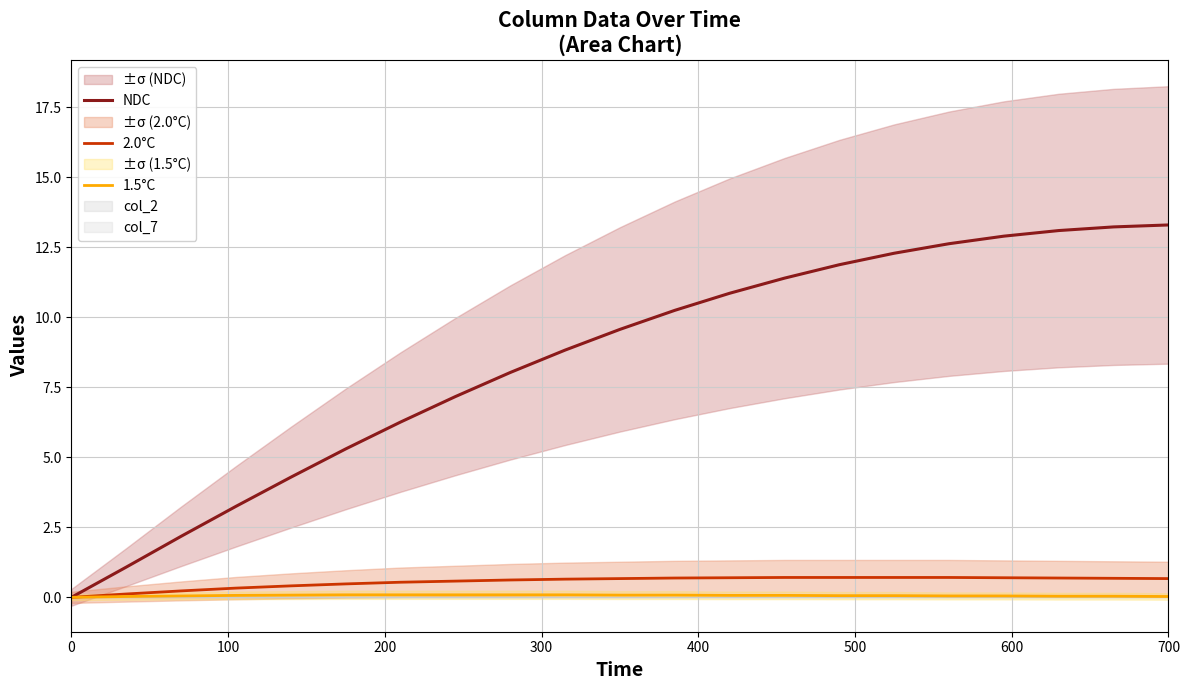

What is the greatest value displayed?

13.3